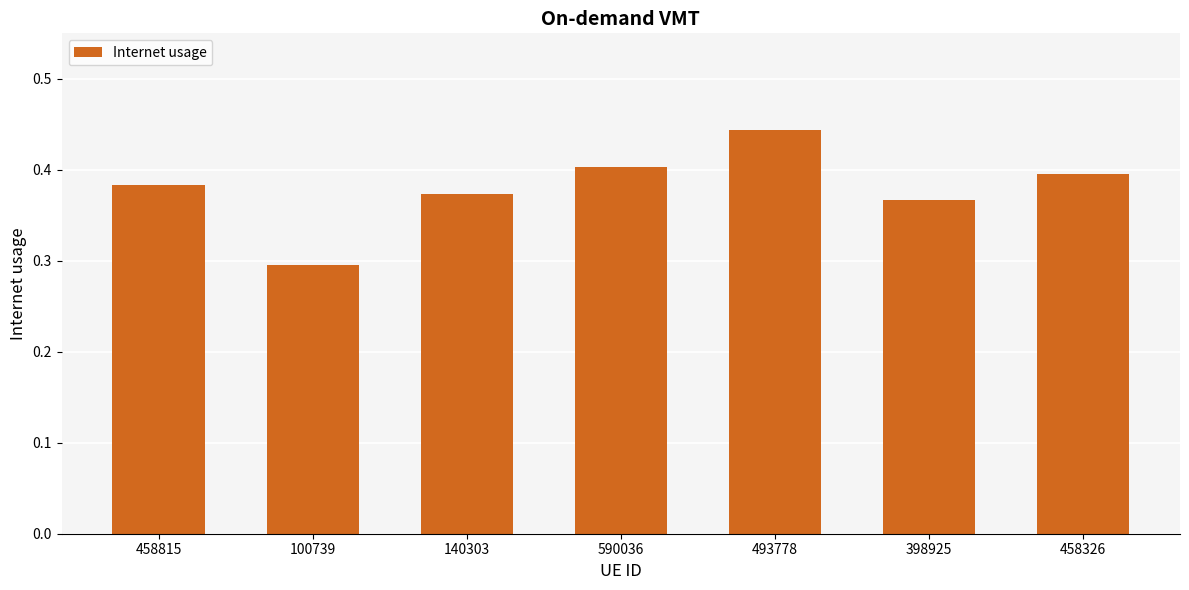

How many bars are there in total?

7